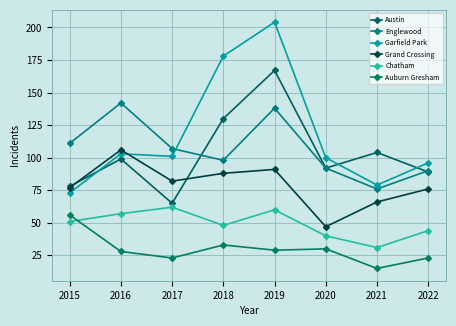

Where do Grand Crossing and Garfield Park first cross each other?

2016 and 2017